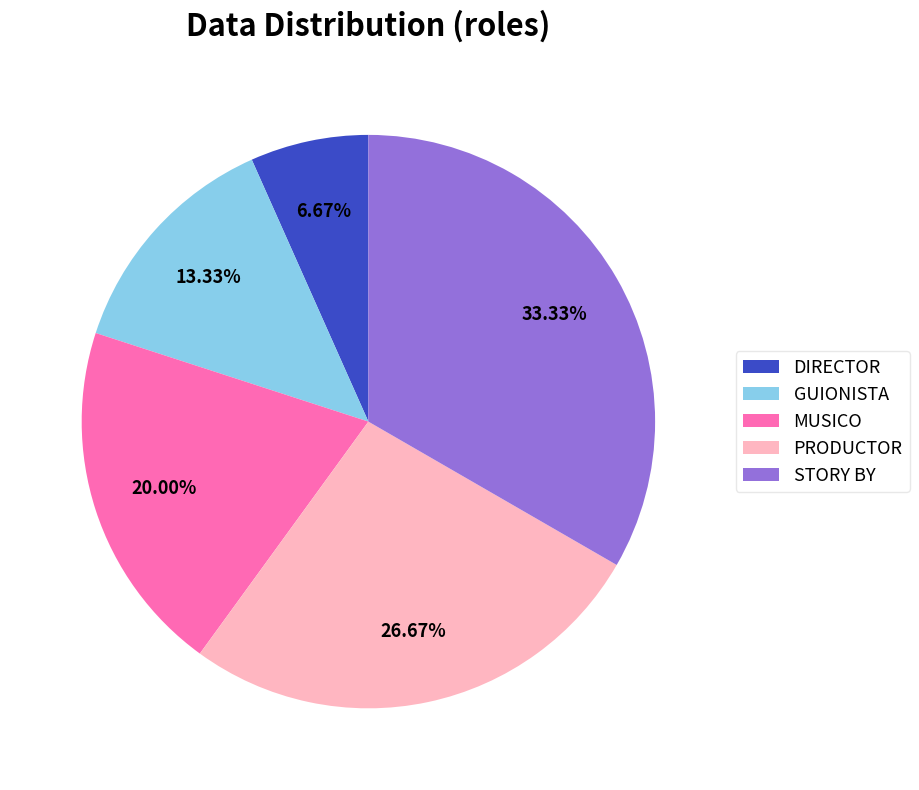

To the nearest percent, what portion does MUSICO represent?

20%